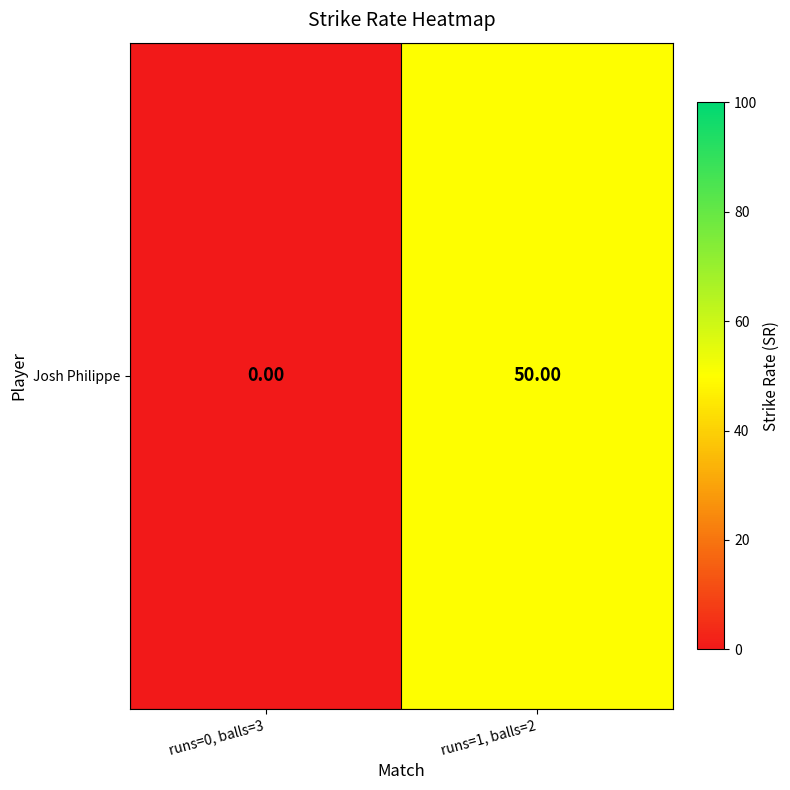

True or false: the data shows 0 at runs=0, balls=3.

True